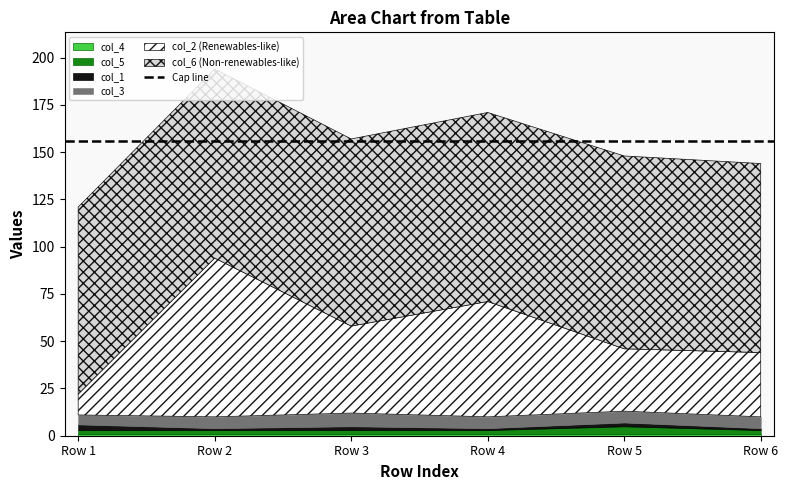

Is the value of col_1 at Row 6 greater than the value of col_6 at Row 5?

No